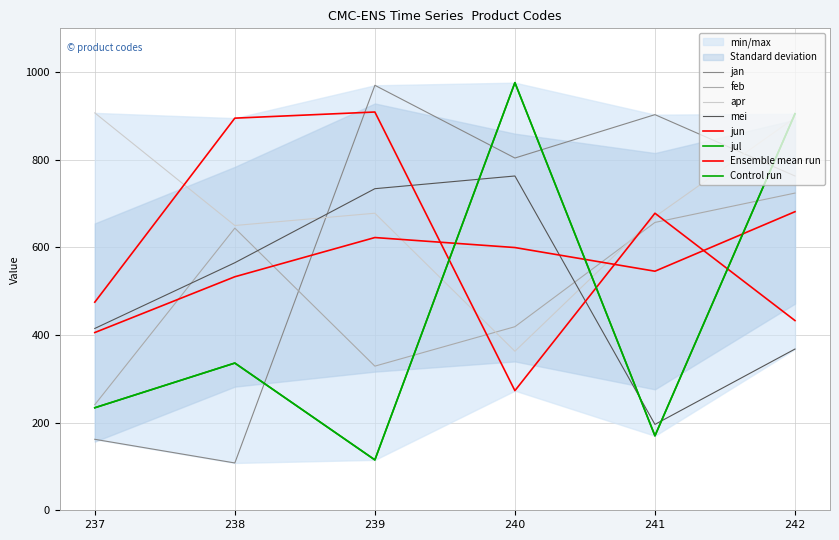

True or false: feb and jun intersect in this chart.

True